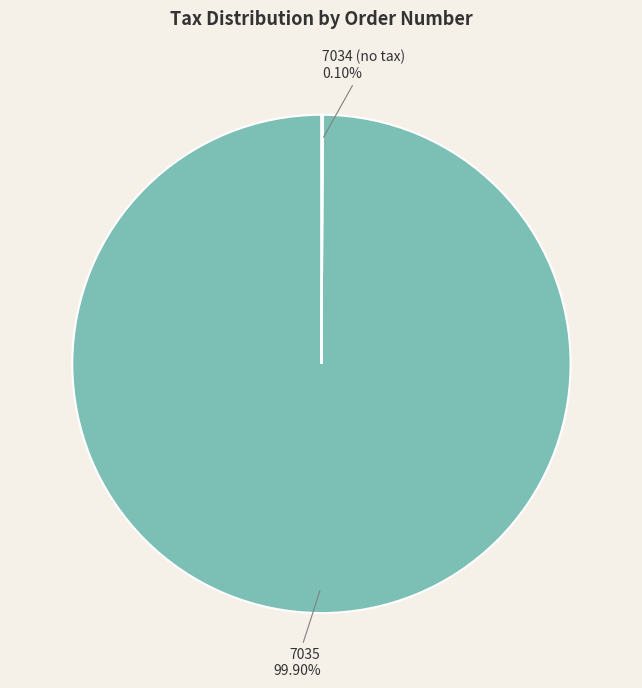

Is there a majority slice in this chart?

Yes